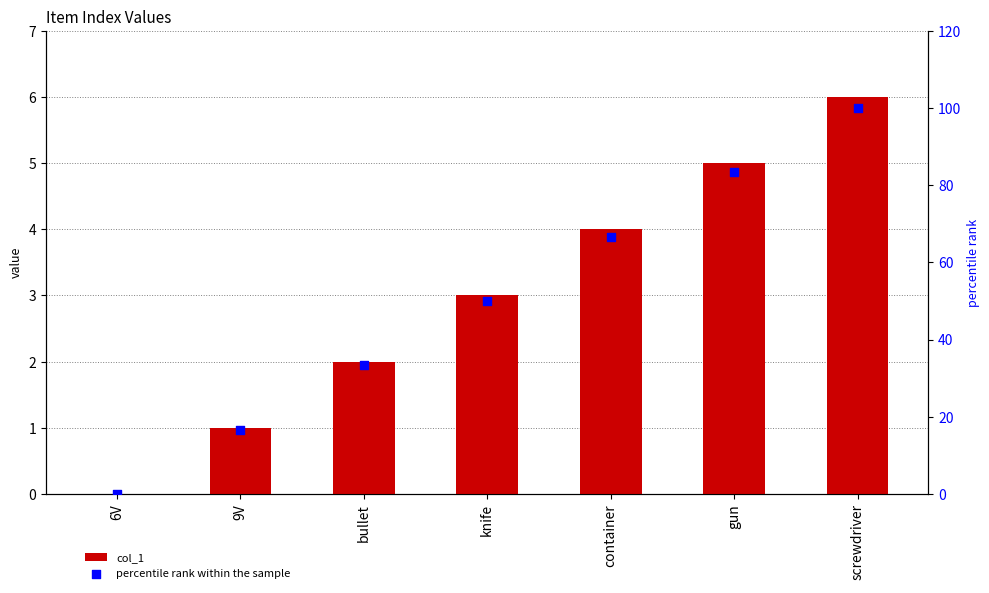

Is the value of percentile rank within the sample at 9V greater than the value of col_1 at gun?

Yes